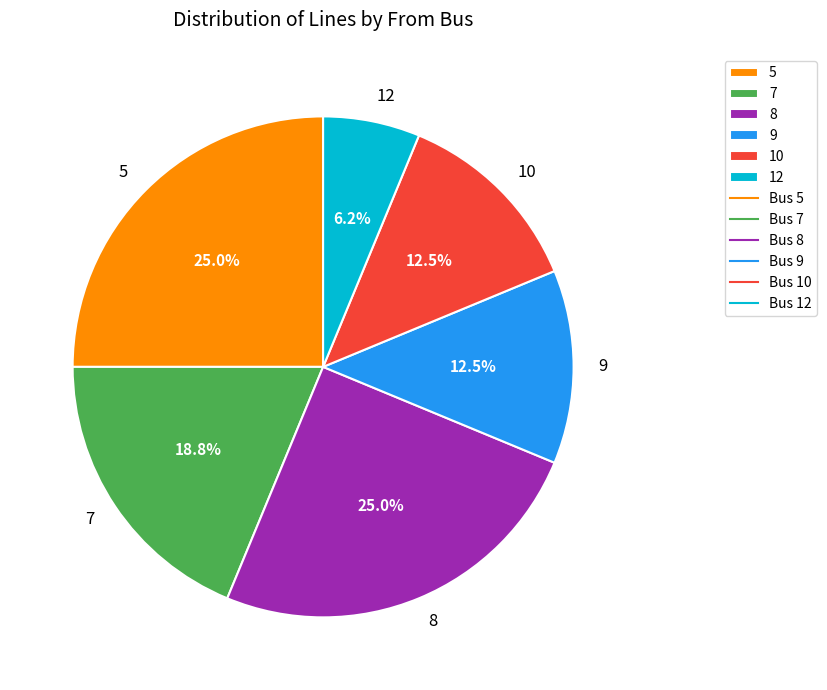

Which slice is the smallest?

12